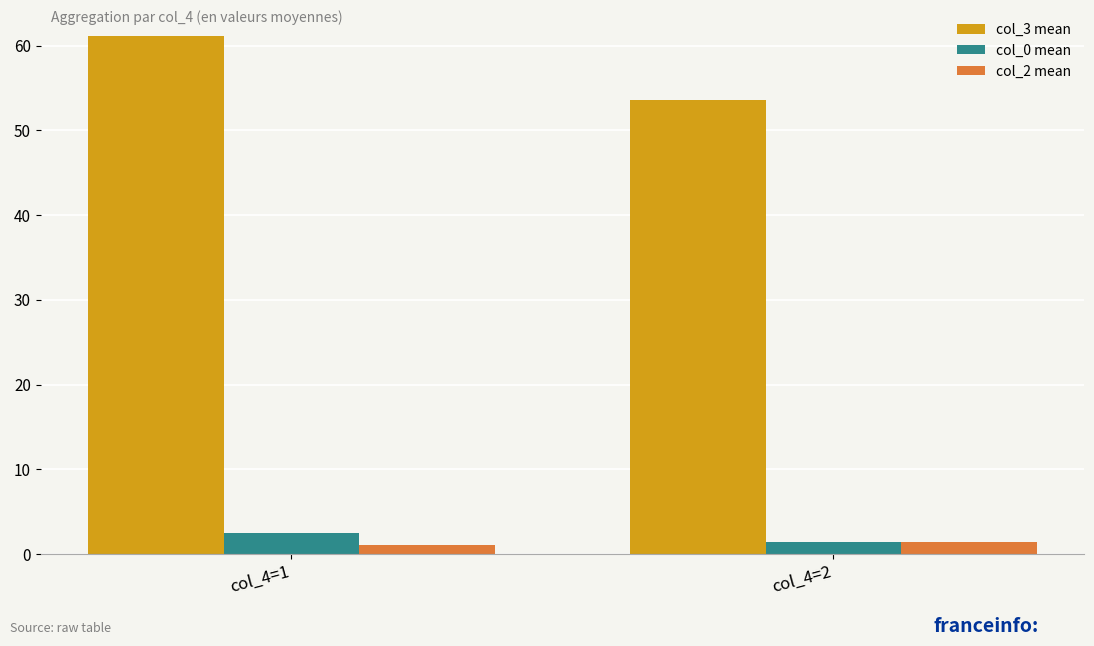

What is the lowest value of the col_2 mean series?

1.1